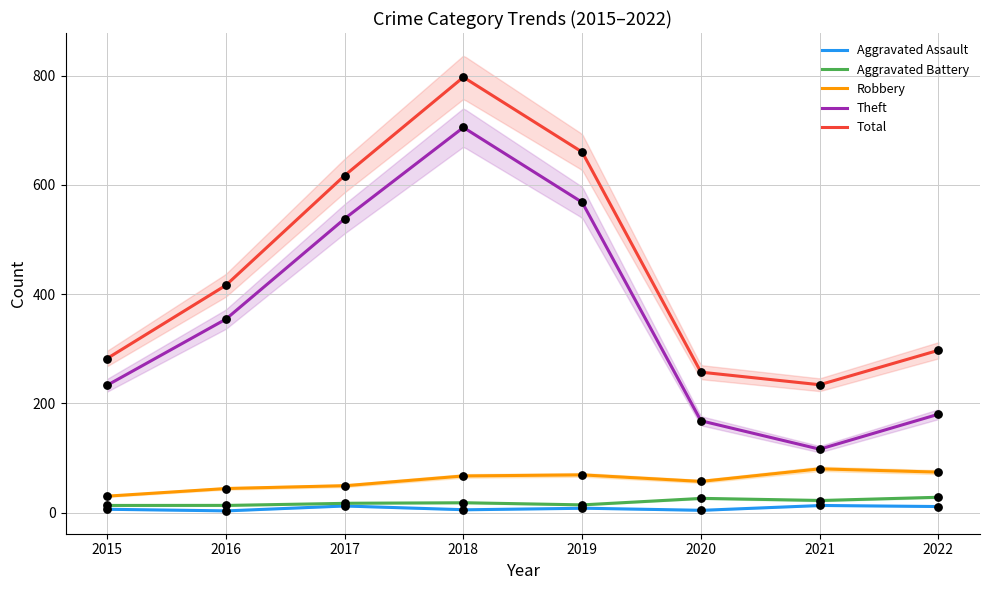

Which series has the widest spread of Y values?

Theft